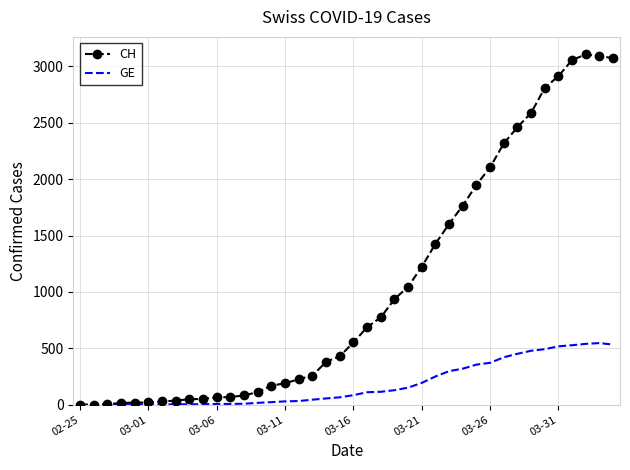

Which series has the largest range (max minus min)?

CH